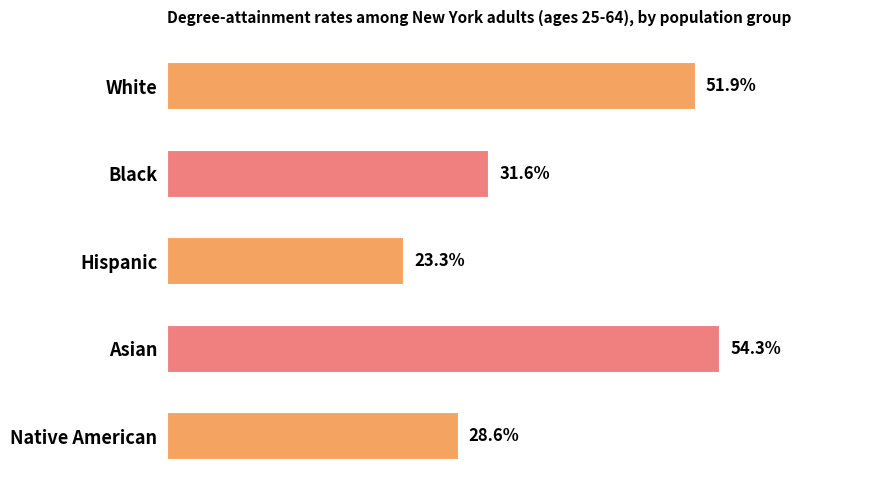

Are the bars grouped side by side (vs. stacked)?

No